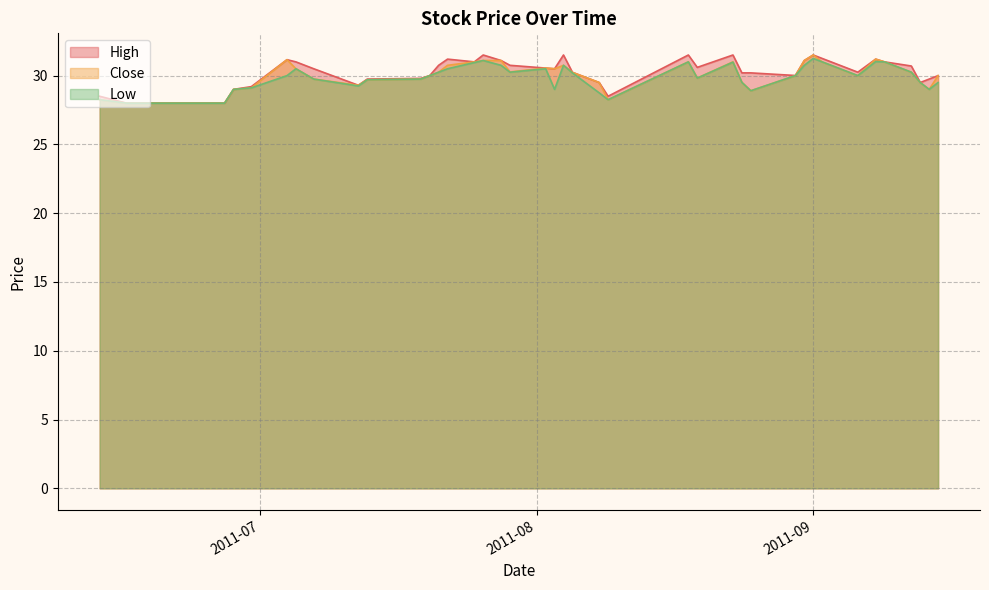

How many series are shown in this chart?

3